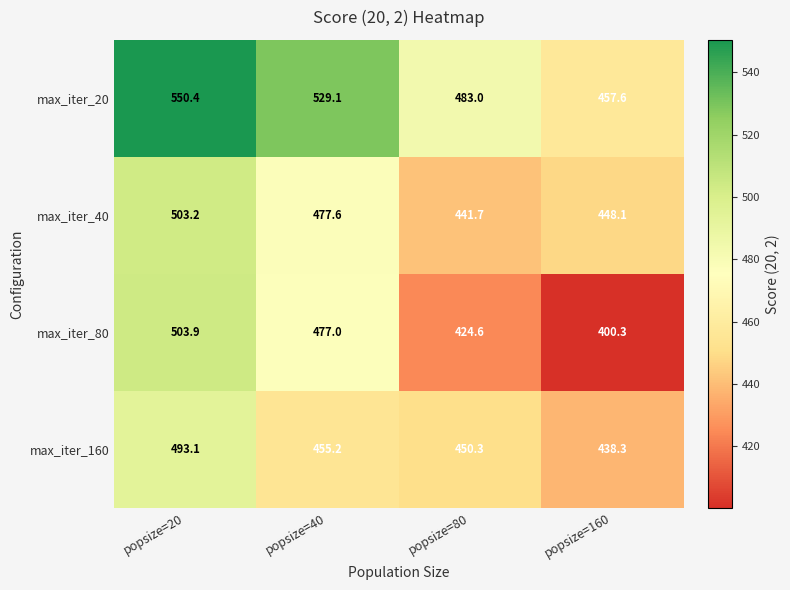

What is the difference between the second highest and second lowest values in the max_iter_20 series?

46.1